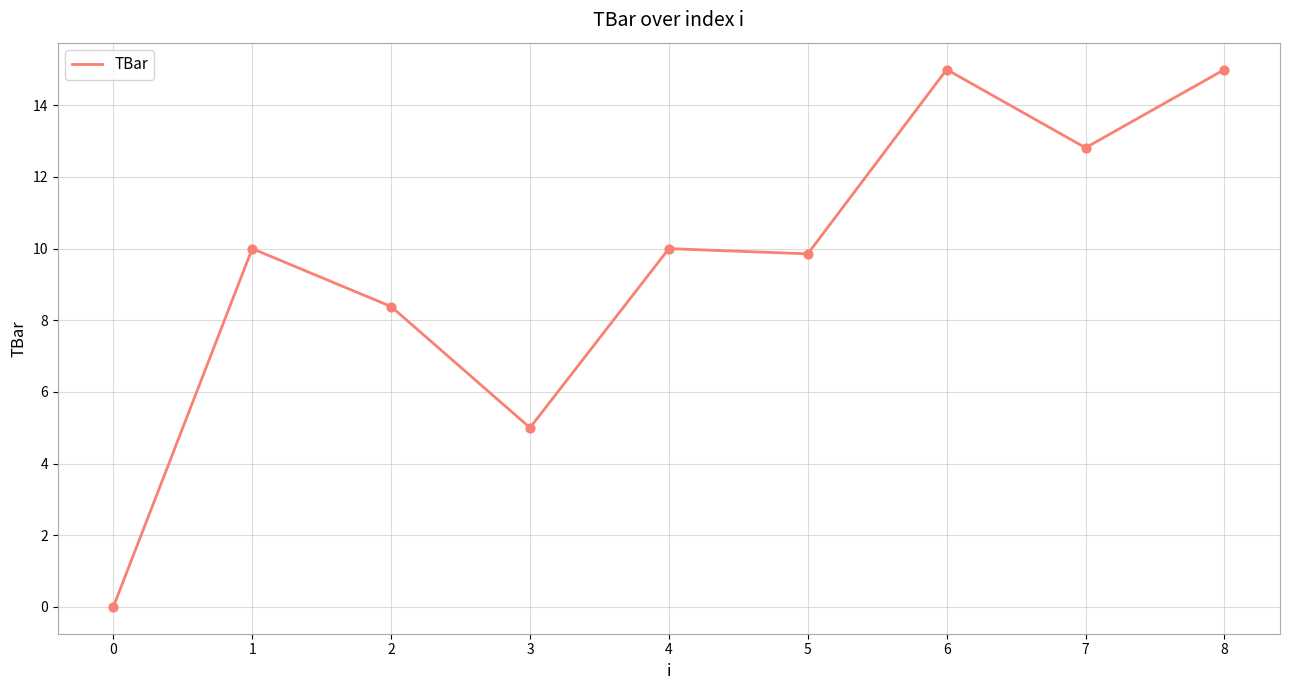

What is the change in value from 5 to 6?

+5.1